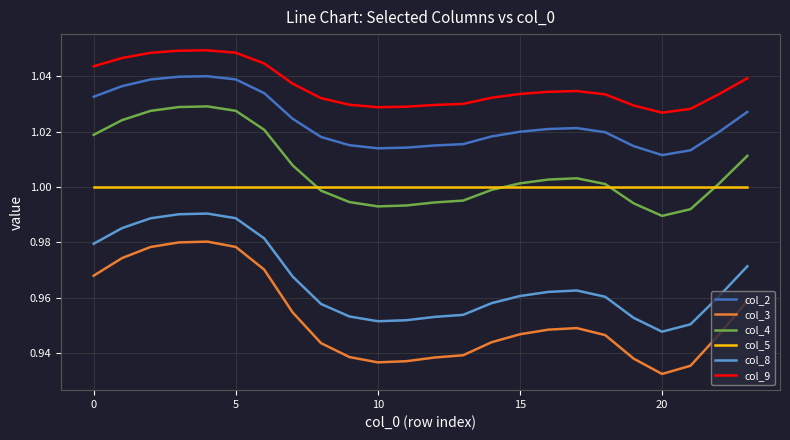

True or false: col_5 and col_2 intersect in this chart.

False